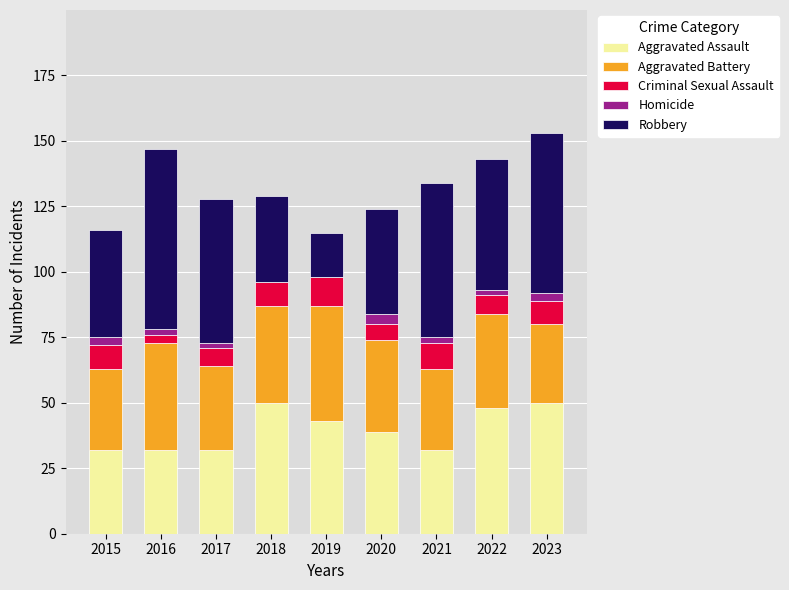

What is the highest value of the Aggravated Assault series?

50